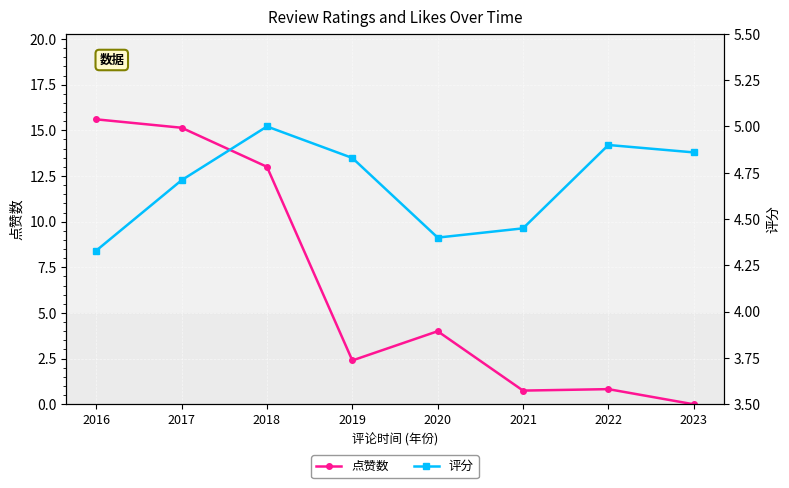

Rank the categories by 评分 value from lowest to highest.

2016, 2020, 2021, 2017, 2019, 2023, 2022, 2018